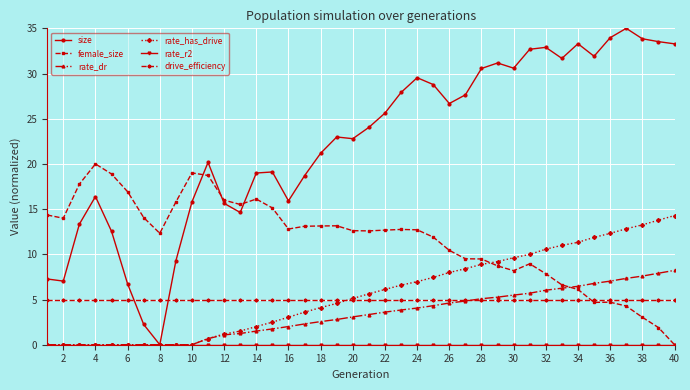

Which series has the widest spread of values?

size